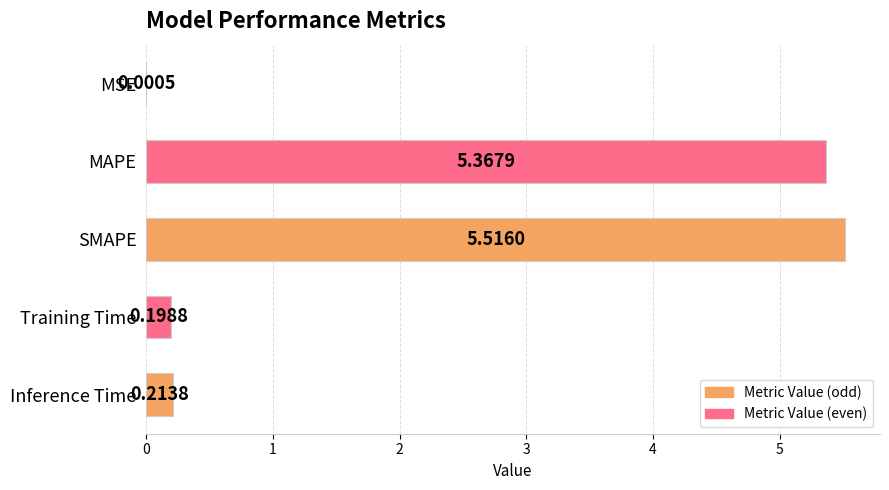

At which category does the chart reach its peak across all series?

SMAPE